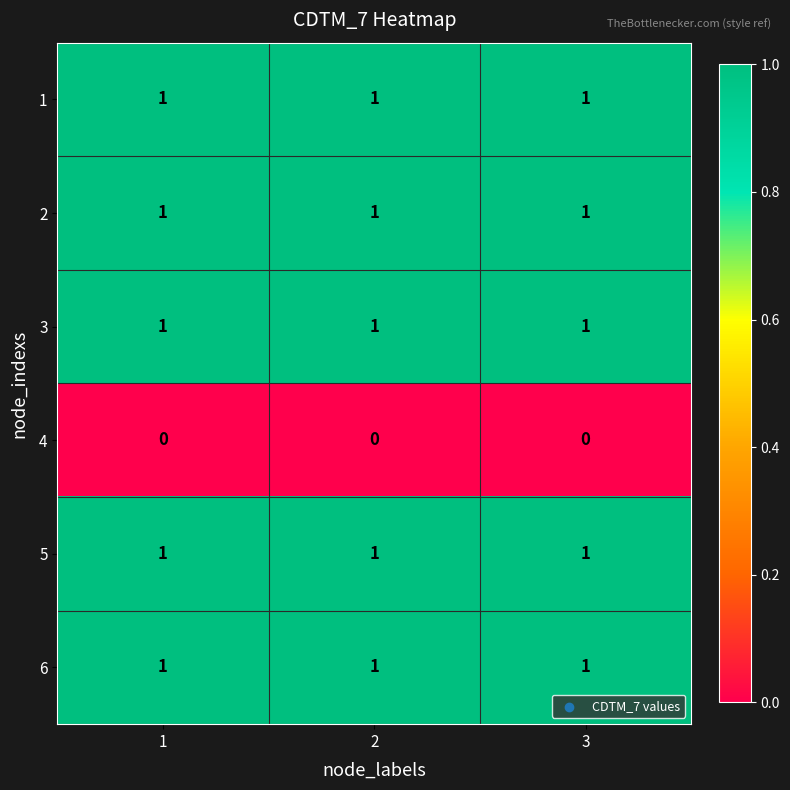

The value of 2 at 2 is 1. True or false?

True